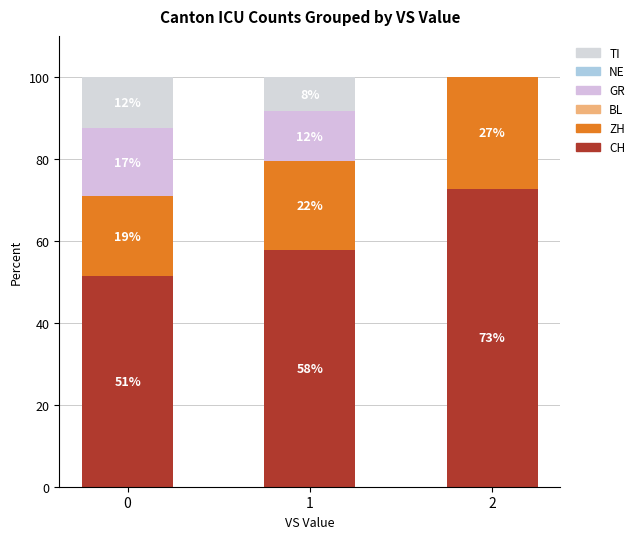

Does the chart contain stacked bars?

Yes